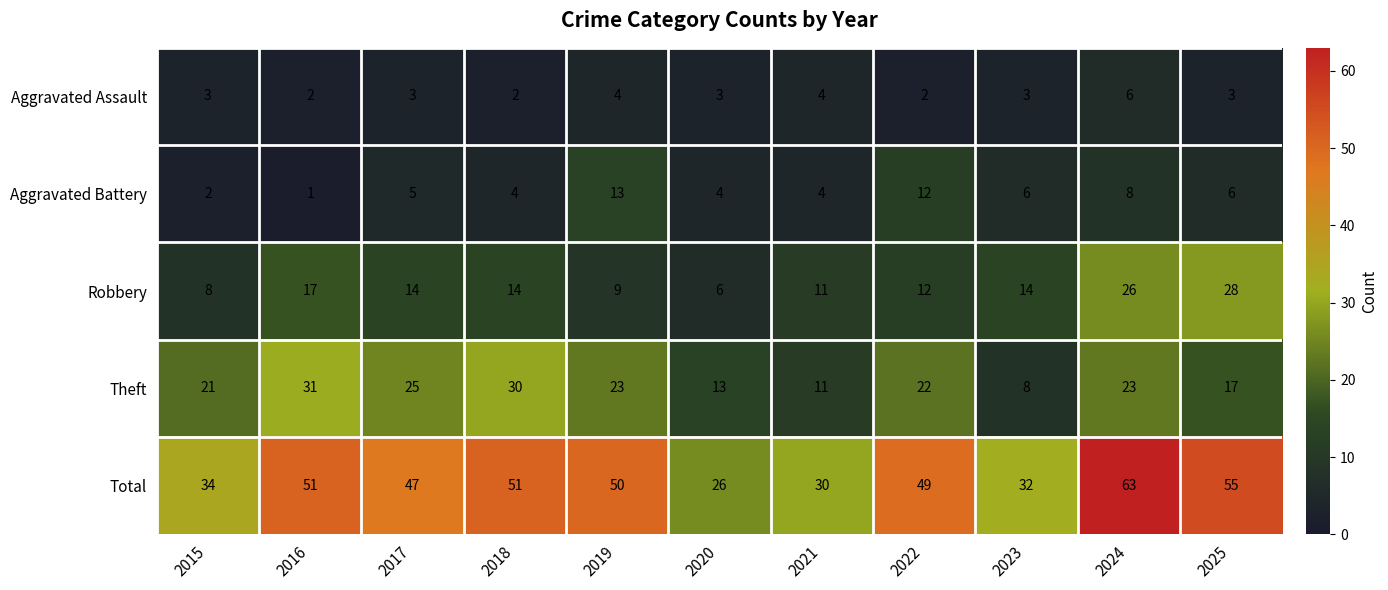

Which series changed the most between 2015 and 2025?

Total